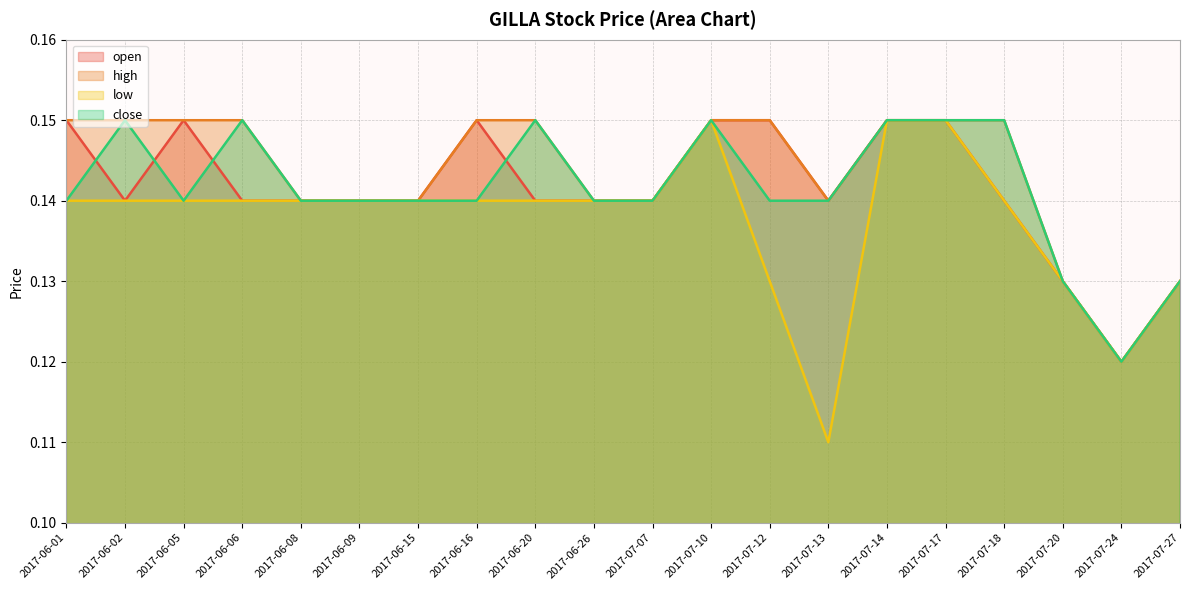

What is the average value of the high series?

0.1